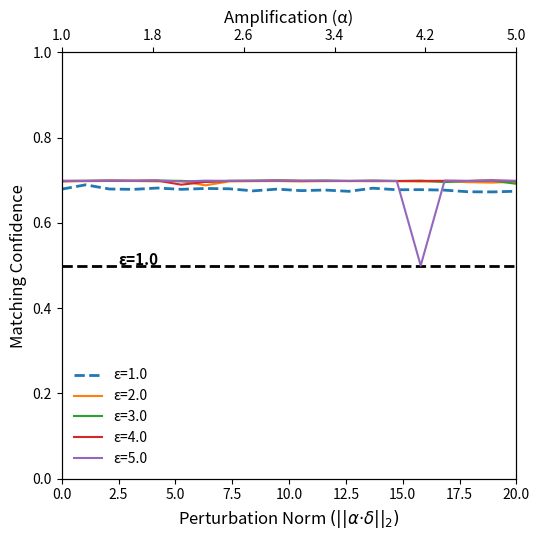

Which label corresponds to the largest value in the chart?

20